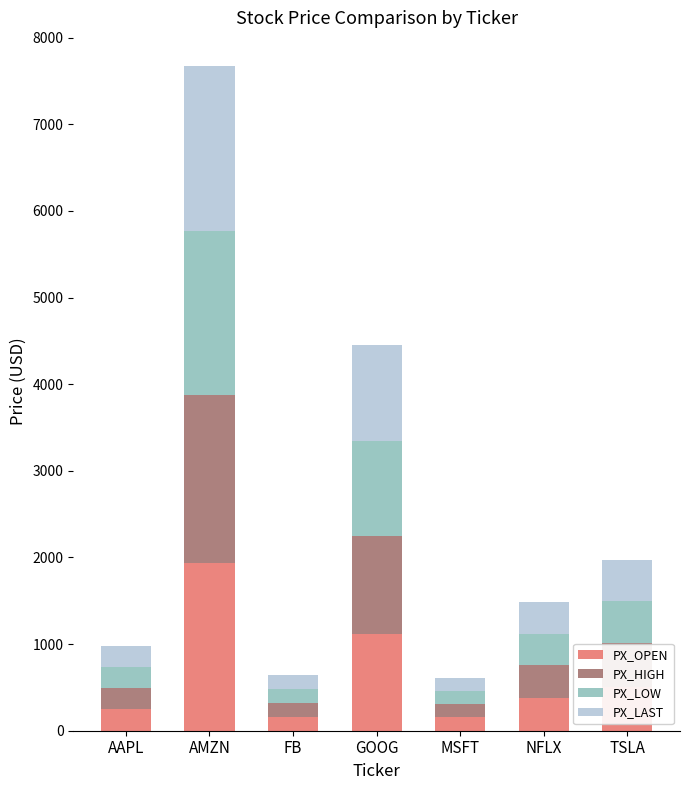

What is the highest value of the PX_OPEN series?

1933.0